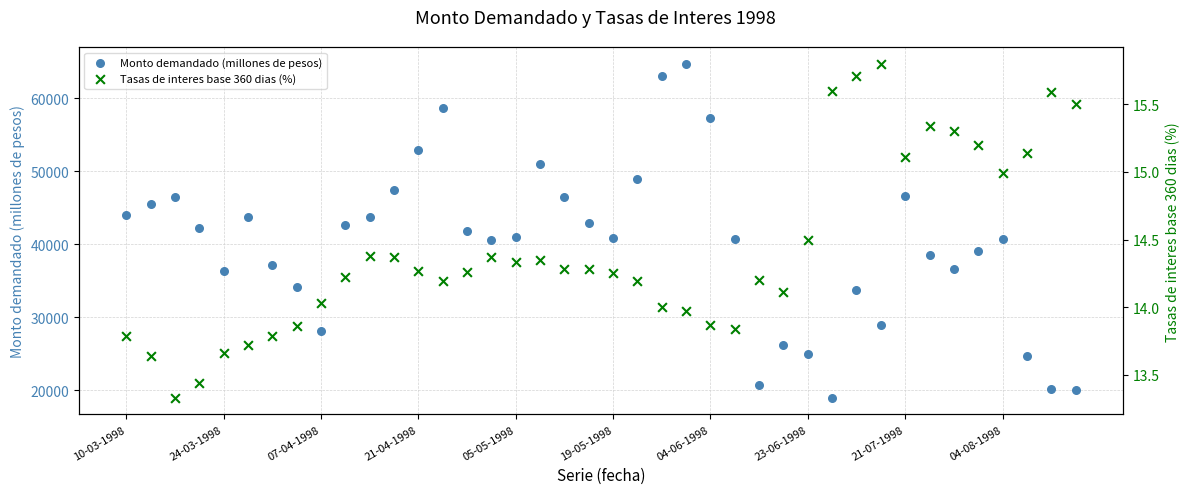

Which series contains the lowest Y value?

Tasas de interes base 360 dias (%)